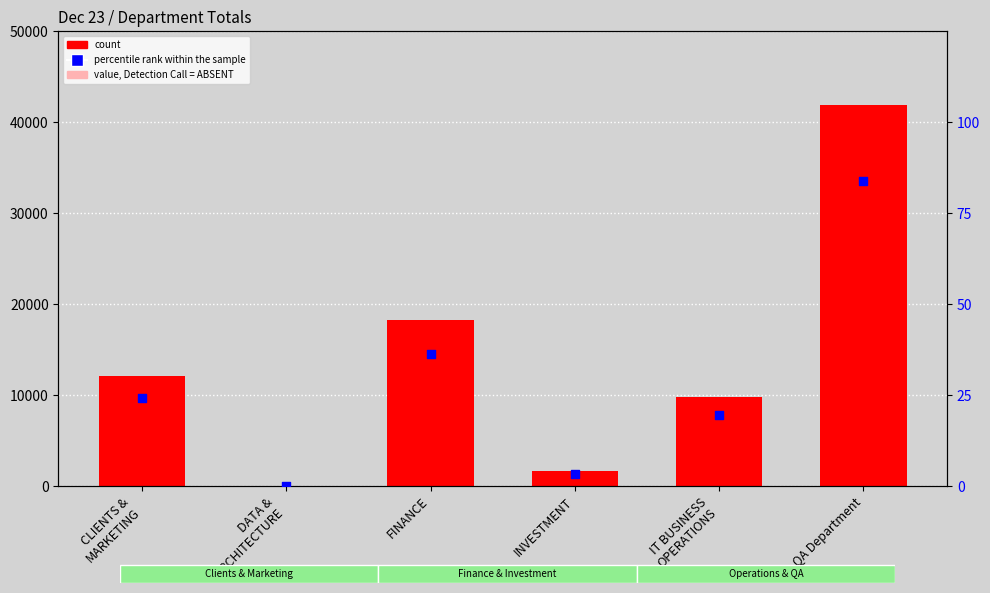

Which series has the widest spread of Y values?

count